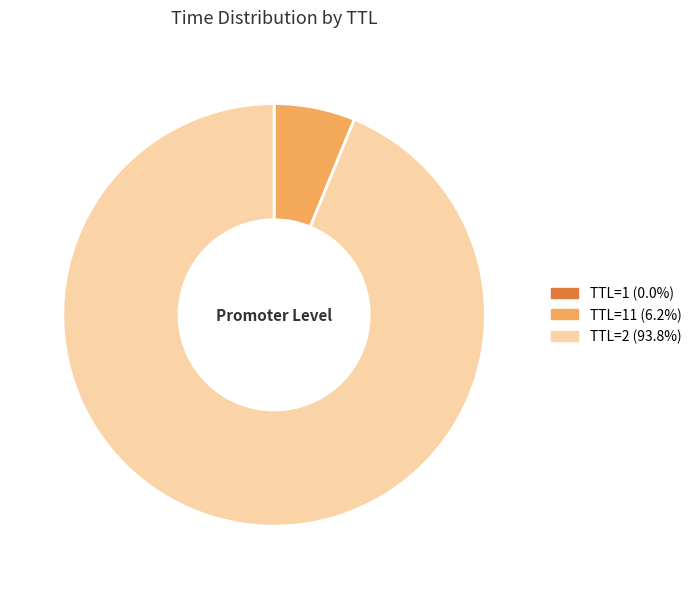

Is there a majority slice in this chart?

Yes